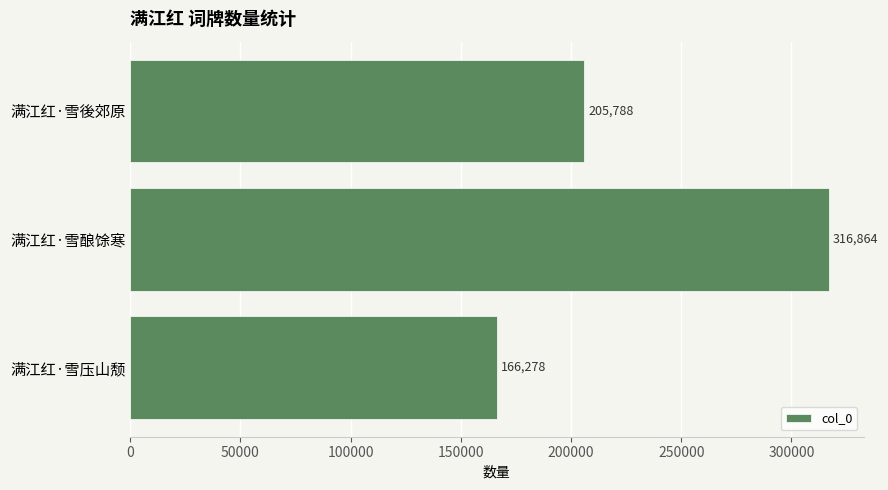

Reading top to bottom, extract all data points from this chart.

205788	316864	166278